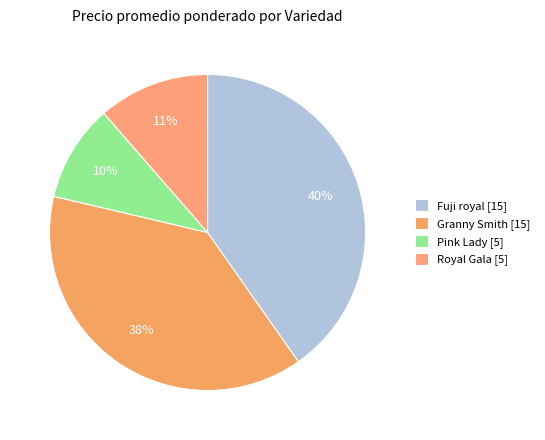

Rank the categories by value from lowest to highest.

Pink Lady [5], Royal Gala [5], Granny Smith [15], Fuji royal [15]